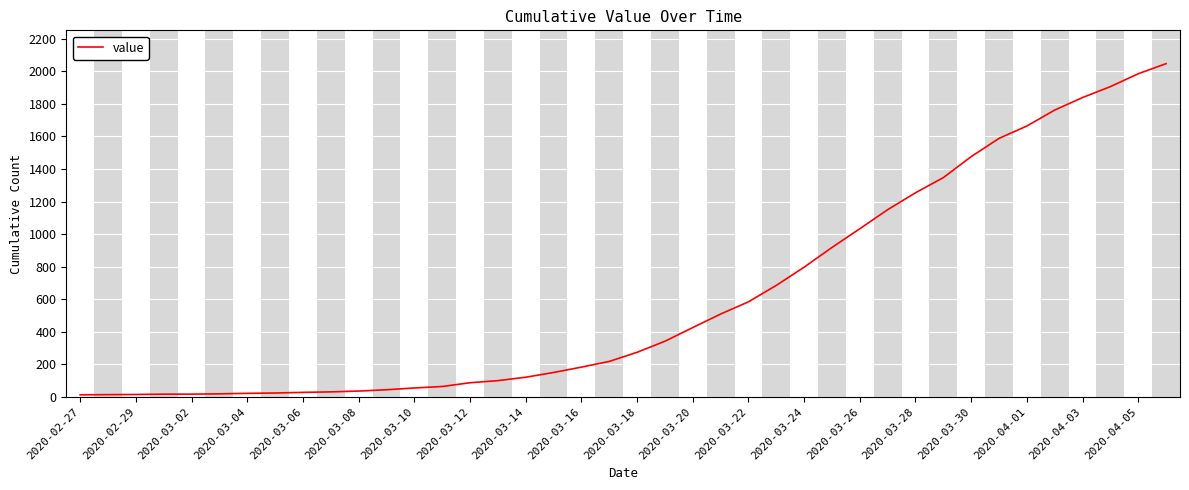

What is the maximum value shown in the chart?

2047